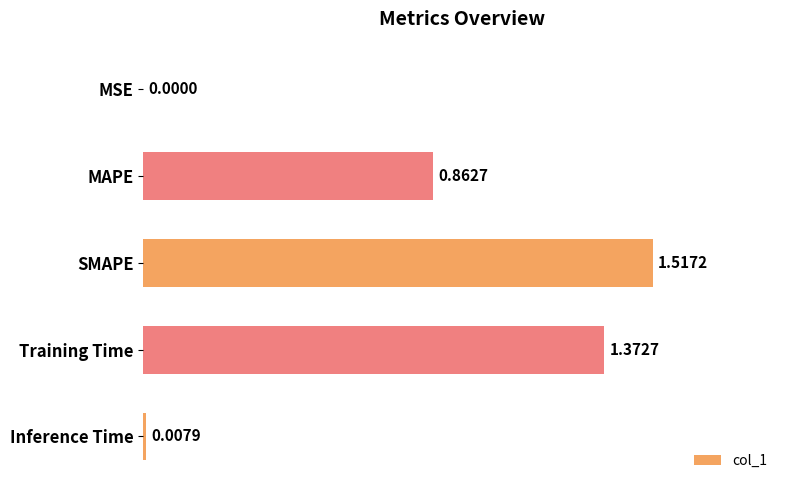

What is the sum of the values at Training Time and SMAPE?

2.9